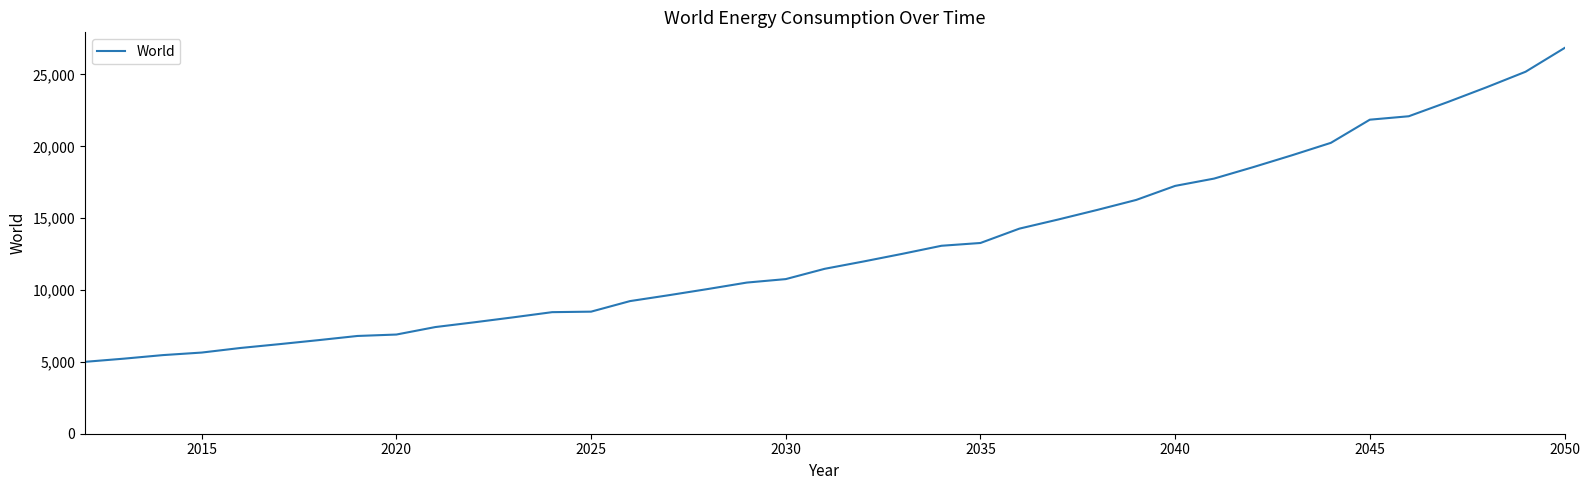

What is the difference between the maximum and minimum values?

21839.2